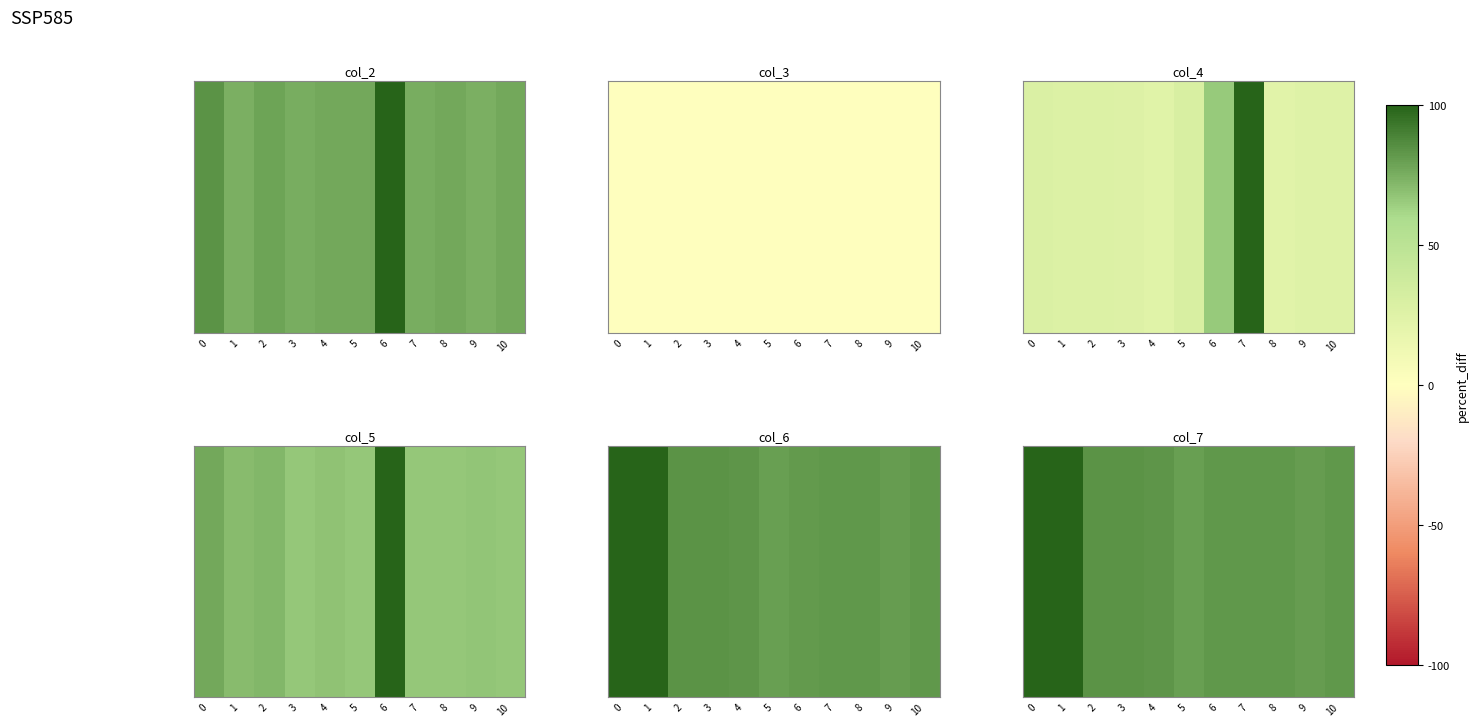

Between 9 and 7, which is larger?

7